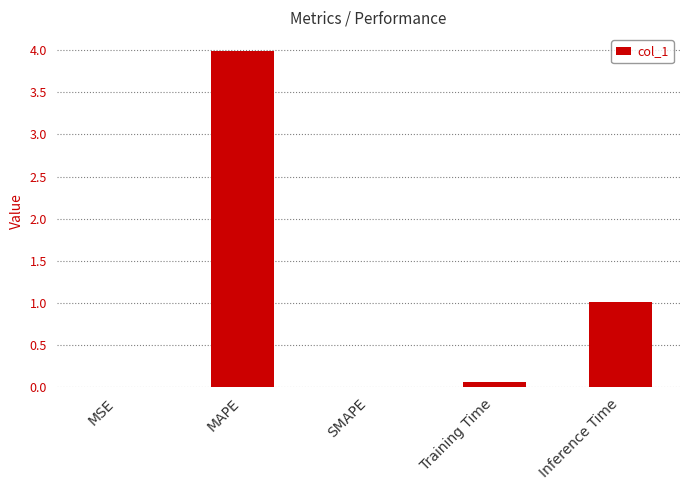

Are the bars horizontal?

No